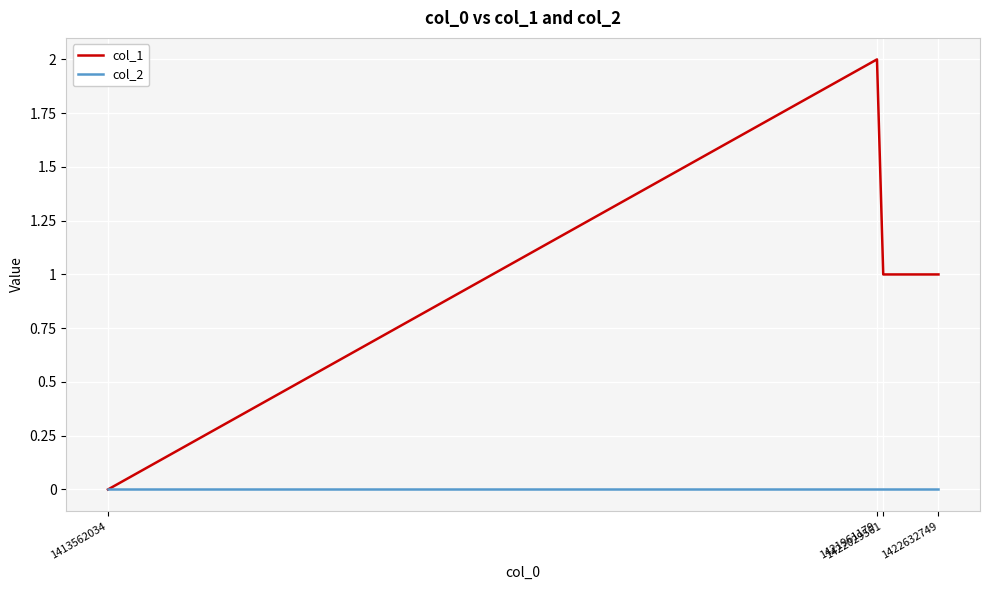

Reading right to left, extract all data points from this chart.

col_1: 1	1	2	0
col_2: 0	0	0	0